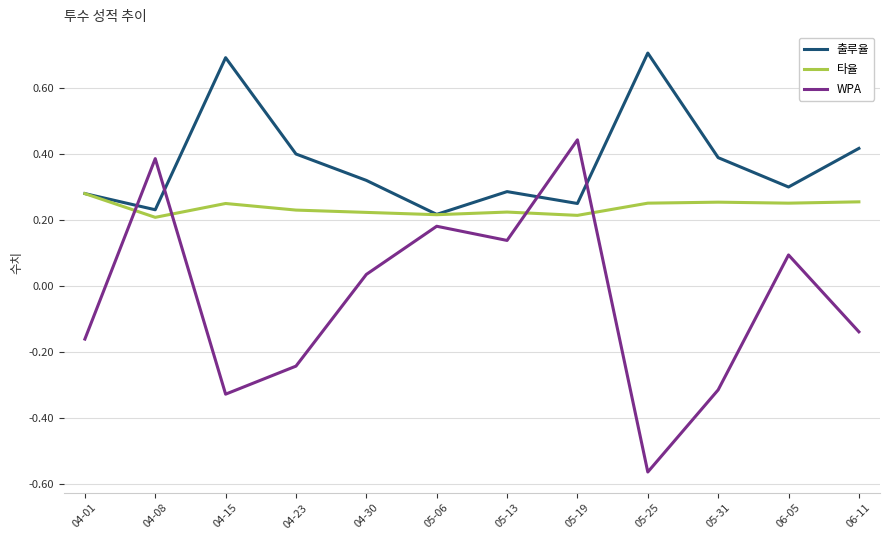

Is the value of 타율 at 06-05 greater than the value of WPA at 06-11?

Yes